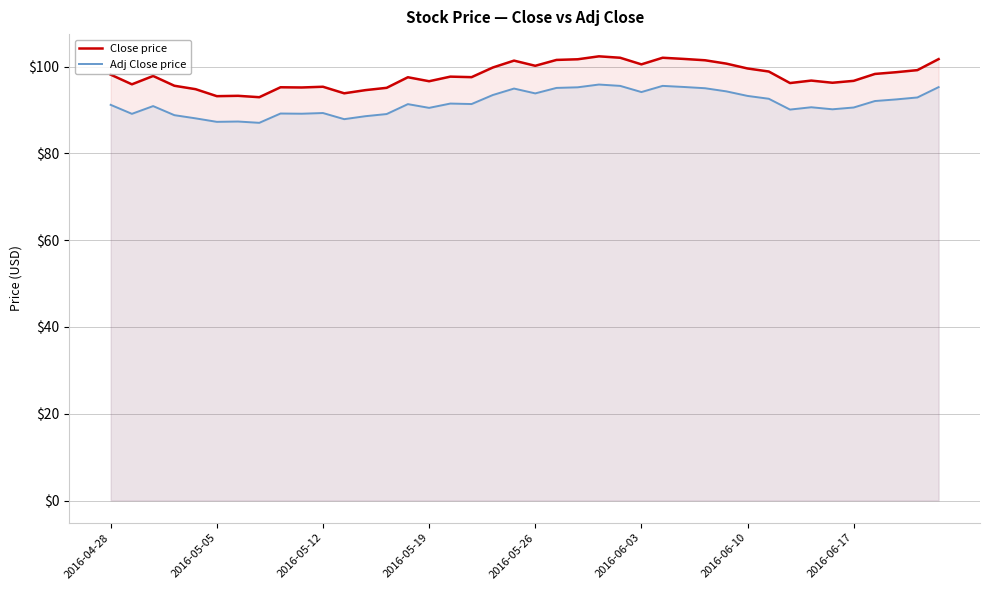

The value of Close price at 26 is 102.0. True or false?

True